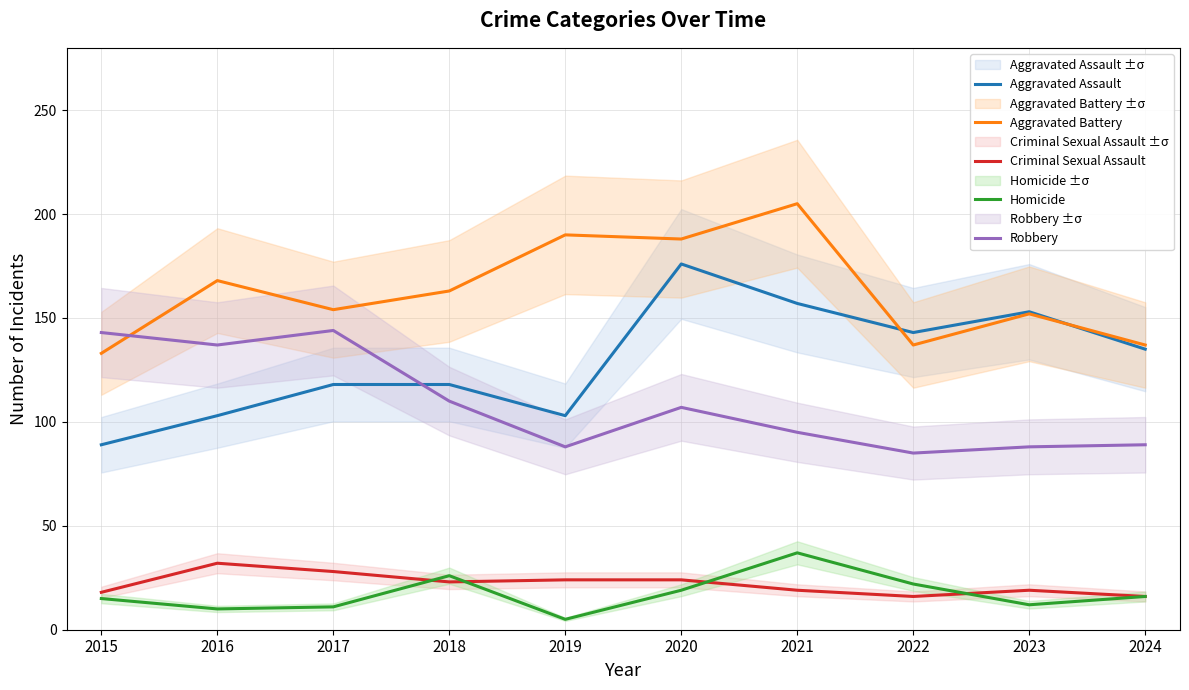

What value does the Criminal Sexual Assault series have at 2017?

28